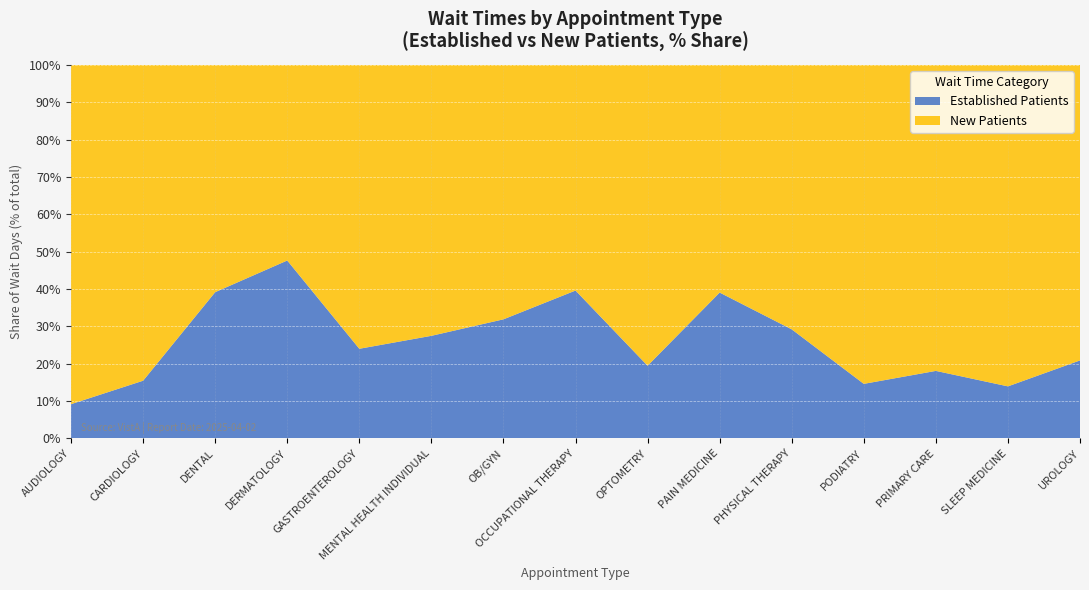

The Established Patients series shows 47.6 at DERMATOLOGY. True or false?

True